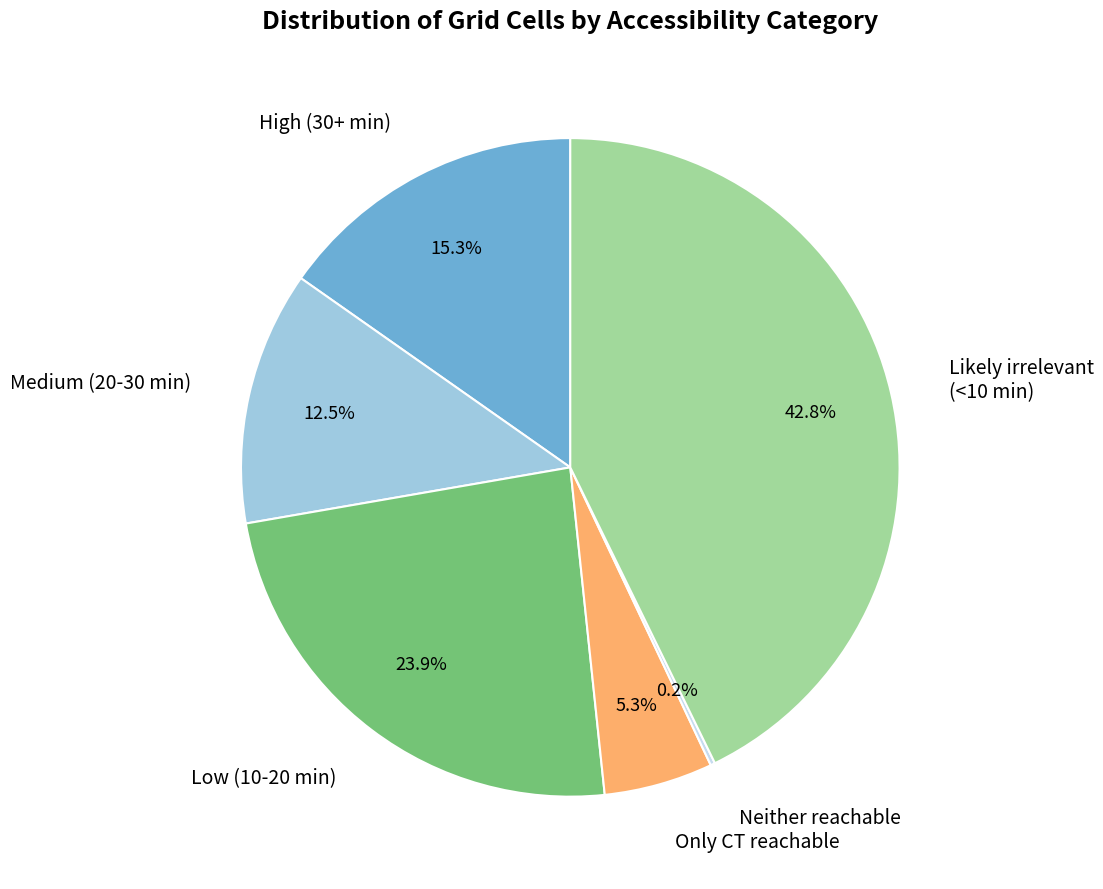

Is there a majority slice in this chart?

No